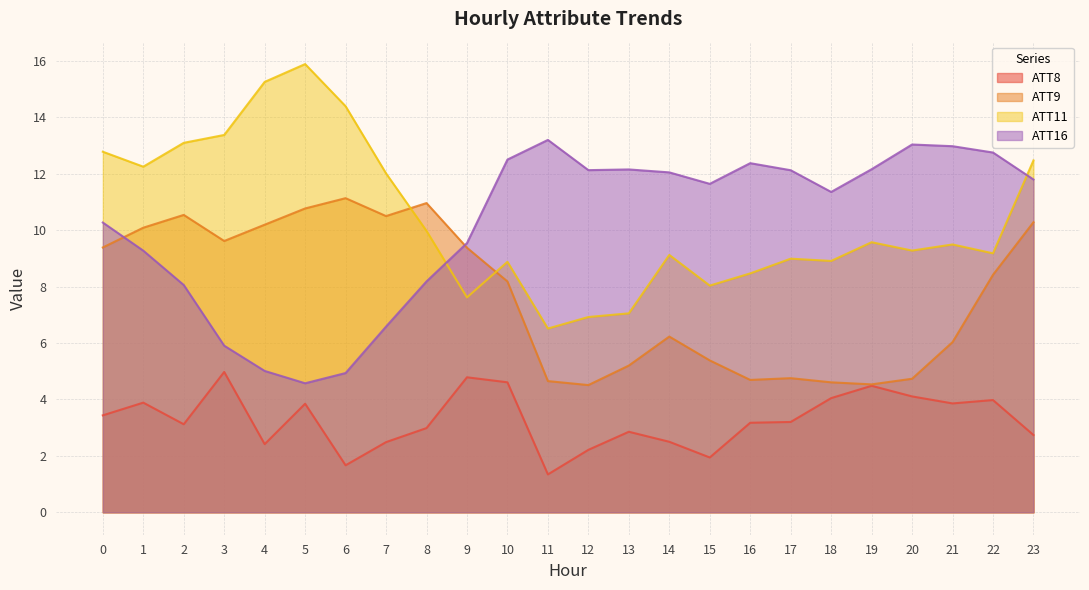

Which series has the largest total across all categories?

ATT11